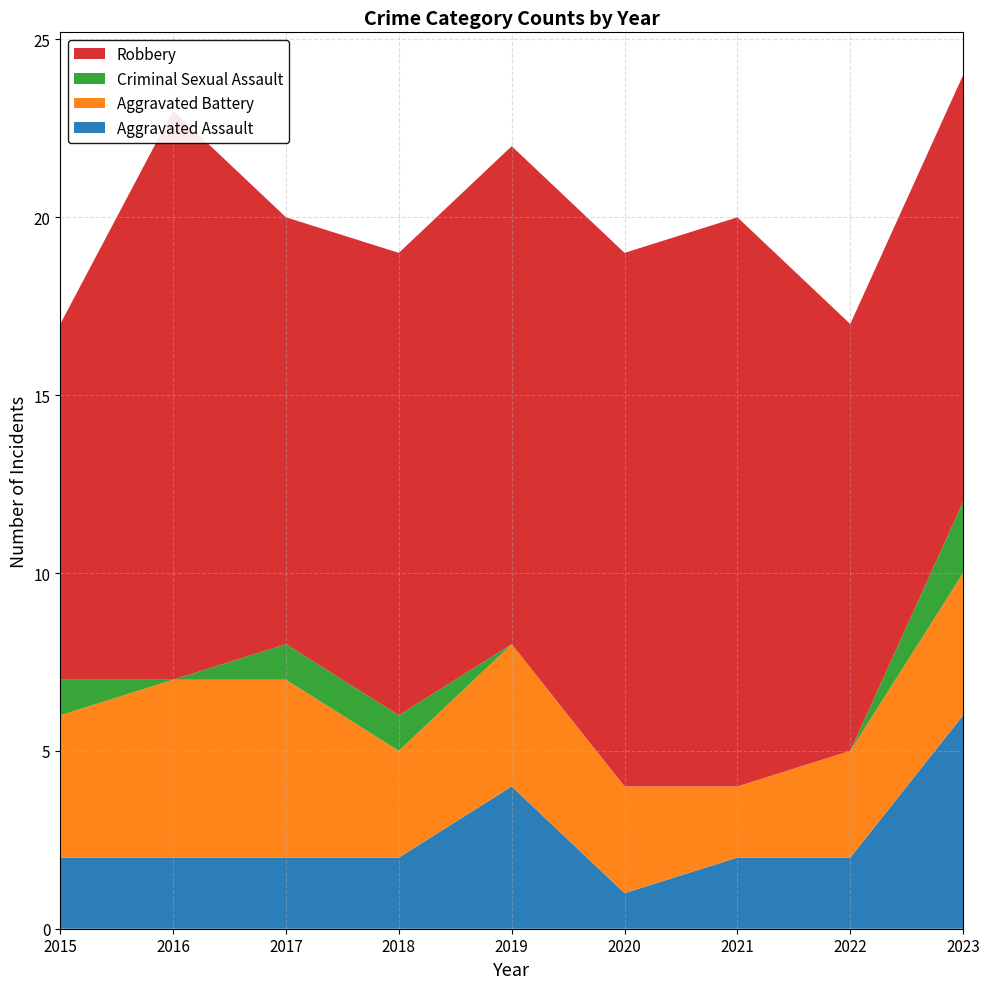

Reading left to right, extract all data points from this chart.

Aggravated Assault: 2	2	2	2	4	1	2	2	6
Aggravated Battery: 4	5	5	3	4	3	2	3	4
Criminal Sexual Assault: 1	0	1	1	0	0	0	0	2
Robbery: 10	16	12	13	14	15	16	12	12